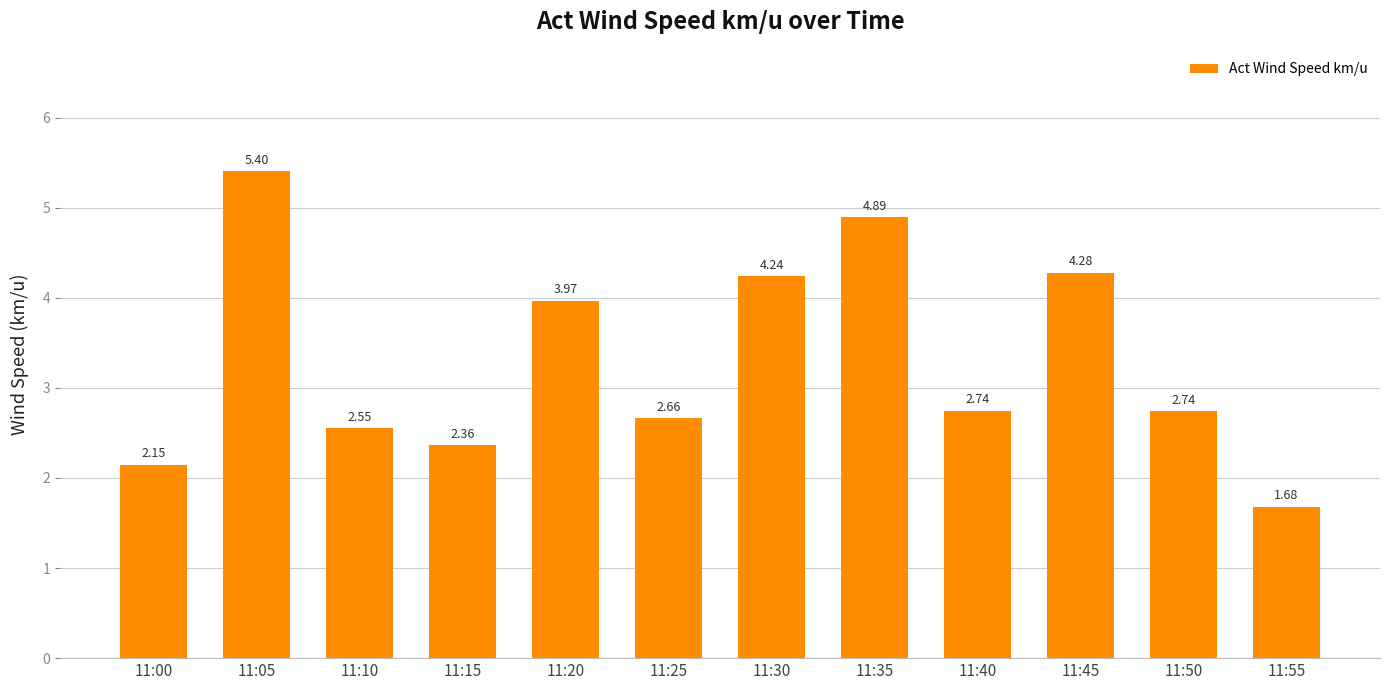

Which has a higher value, 11:20 or 11:50?

11:20